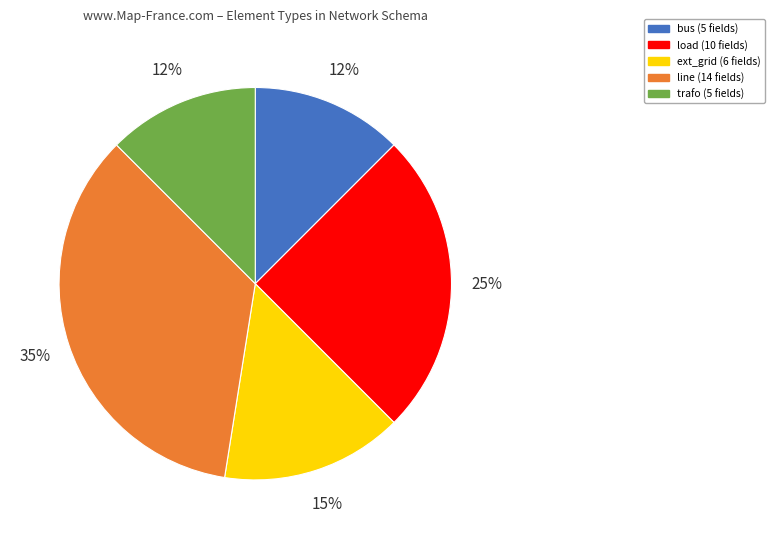

To the nearest percent, what is the average slice percentage?

20%